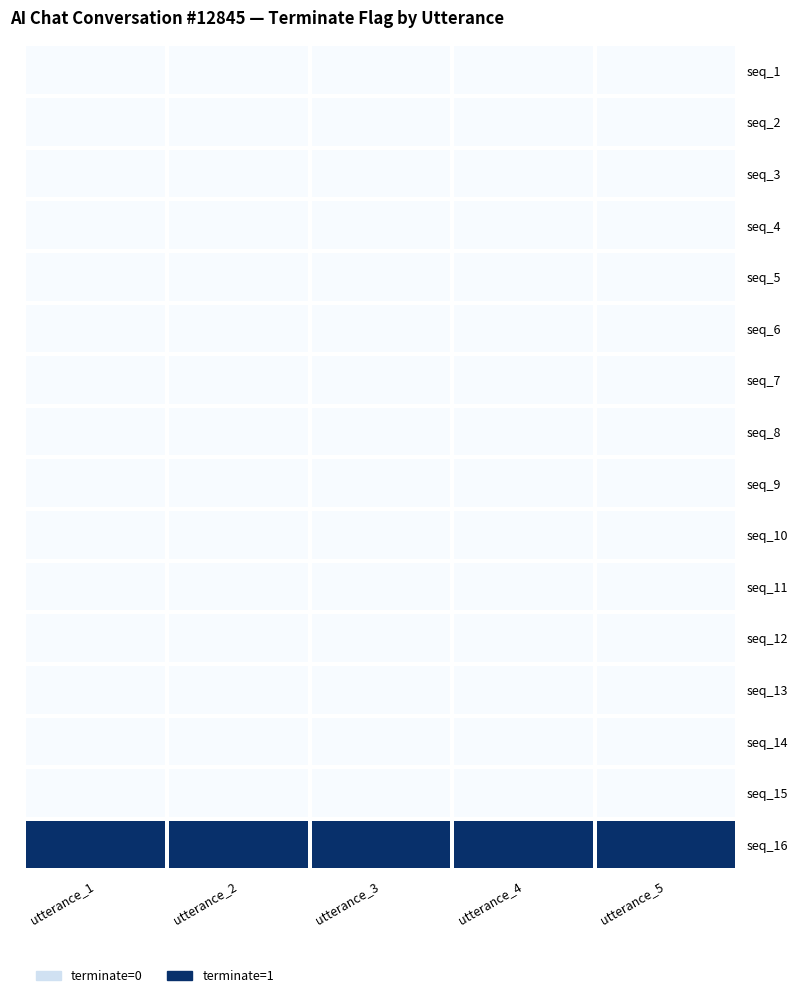

What is the total value across all series at utterance_4?

1